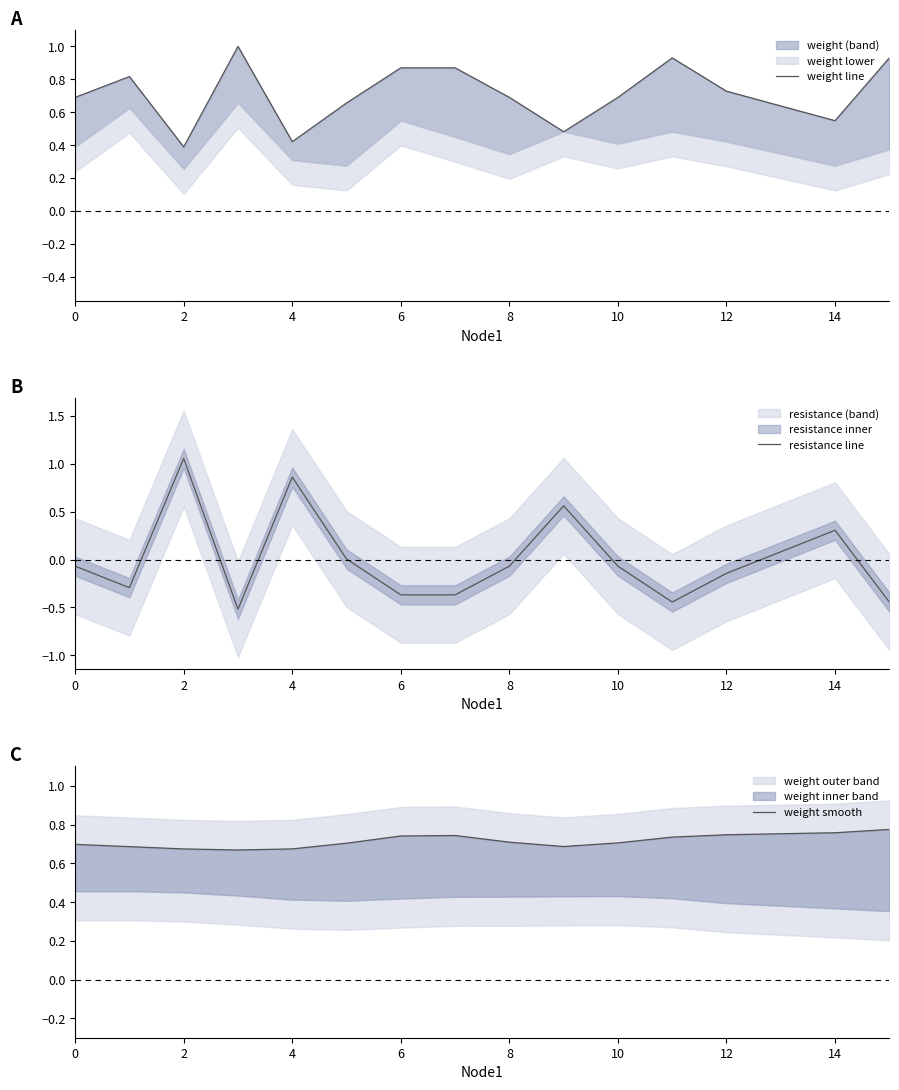

Is it true that resistance line equals -0.6 at 6?

False